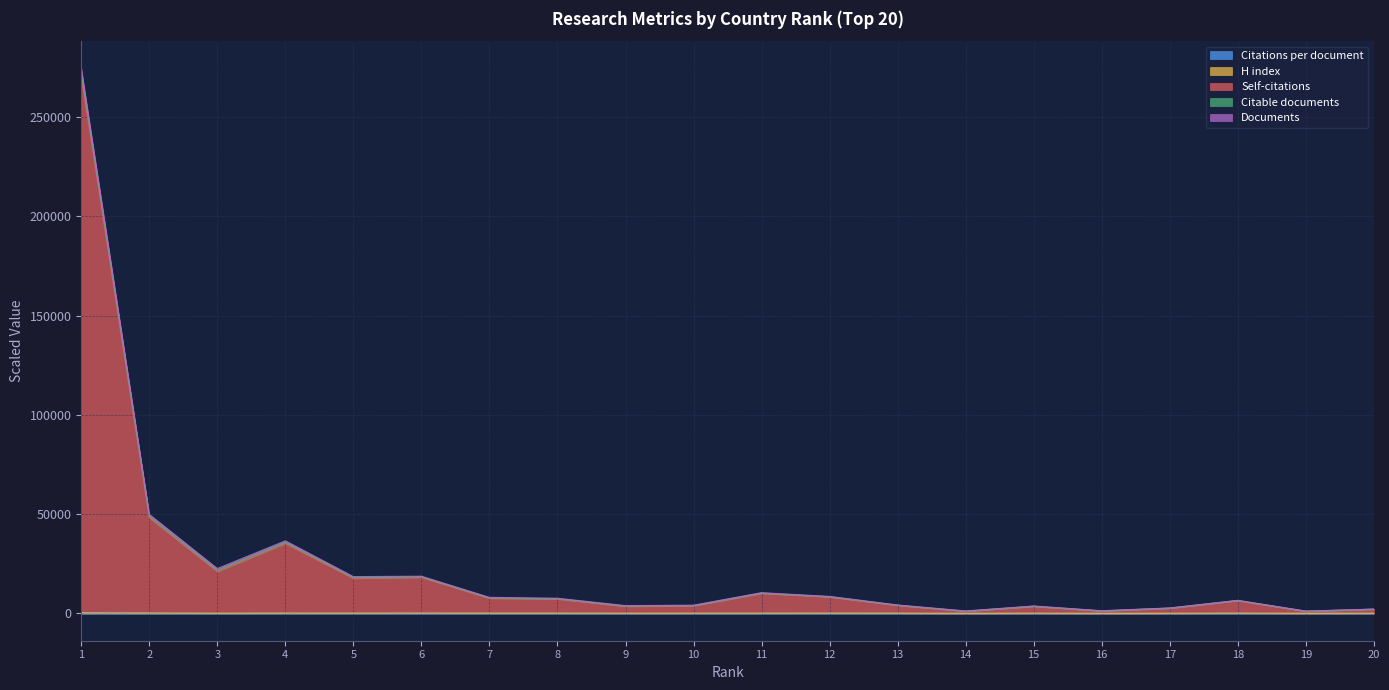

True or false: Self-citations and H index cross at least once.

False